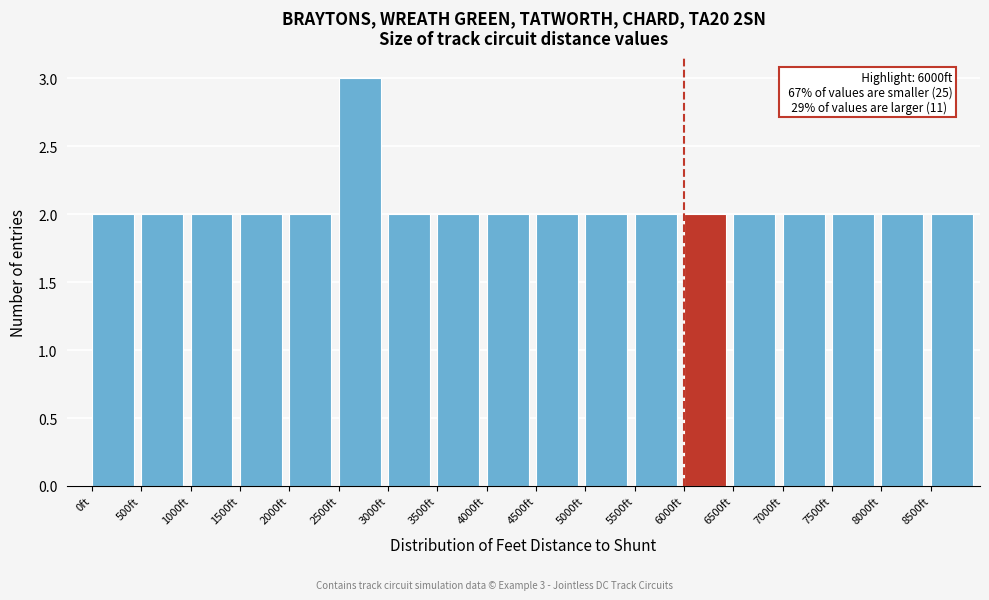

Which range on the x-axis has the tallest bar?

2500 to 3000